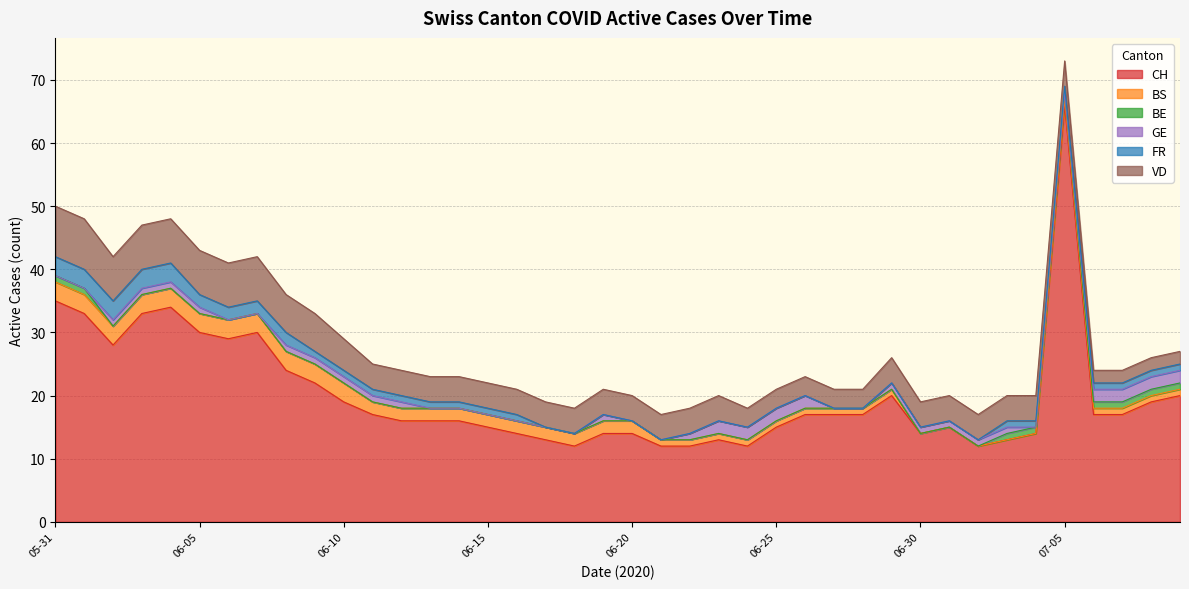

What position from the left is 2020-06-21?

22